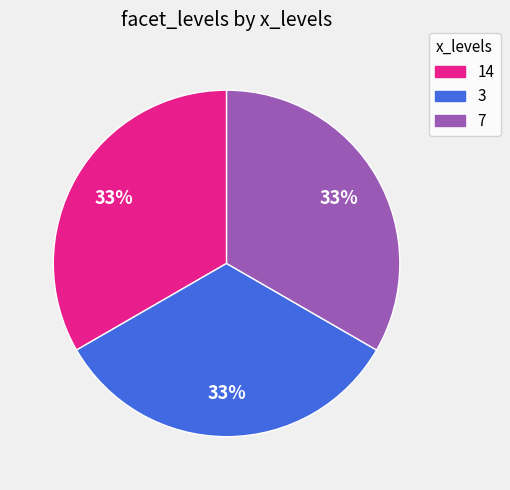

Does any single category account for the majority?

No